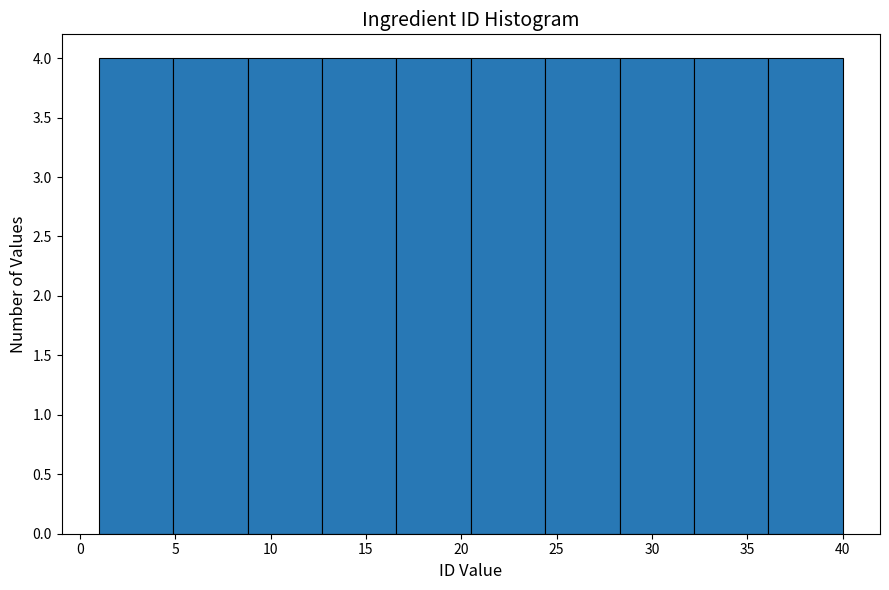

Reading left to right, list every bar in this chart as the range it spans on the x-axis followed by its height. Neither the bar edges nor the heights are printed on the chart, so give them approximately, as read against the axes.

1.0 to 4.9: 4
4.9 to 8.8: 4
8.8 to 12.7: 4
12.7 to 16.6: 4
16.6 to 20.5: 4
20.5 to 24.4: 4
24.4 to 28.3: 4
28.3 to 32.2: 4
32.2 to 36.1: 4
36.1 to 40.0: 4